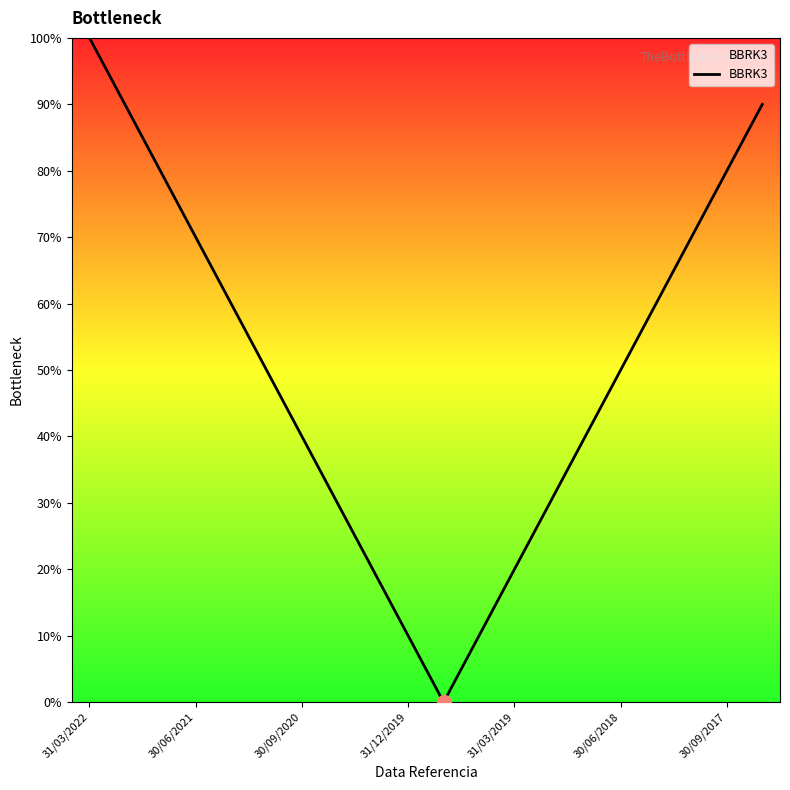

What is the difference between the maximum and minimum values?

100